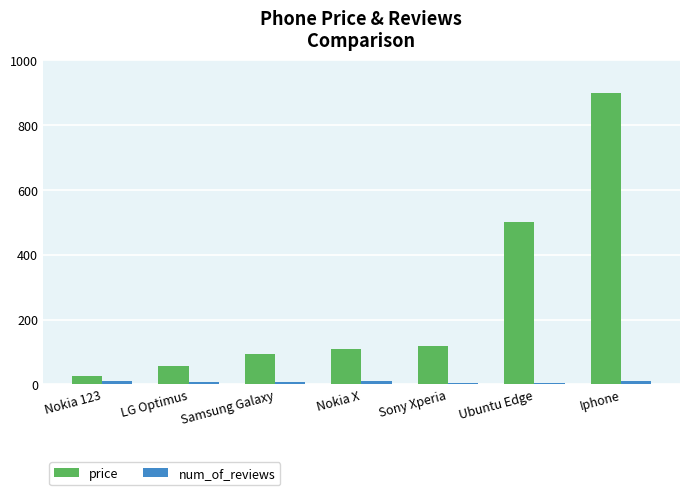

What position from the right is Nokia 123?

7